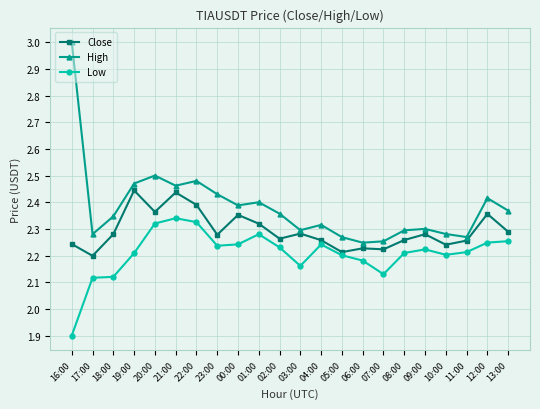

At which label is Low closest to 2?

16:00